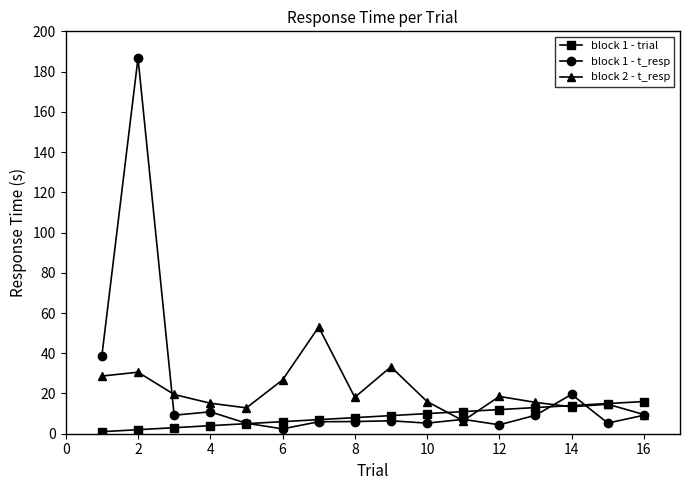

Rank the series by their maximum value, from lowest to highest.

block 1 - trial, block 2 - t_resp, block 1 - t_resp